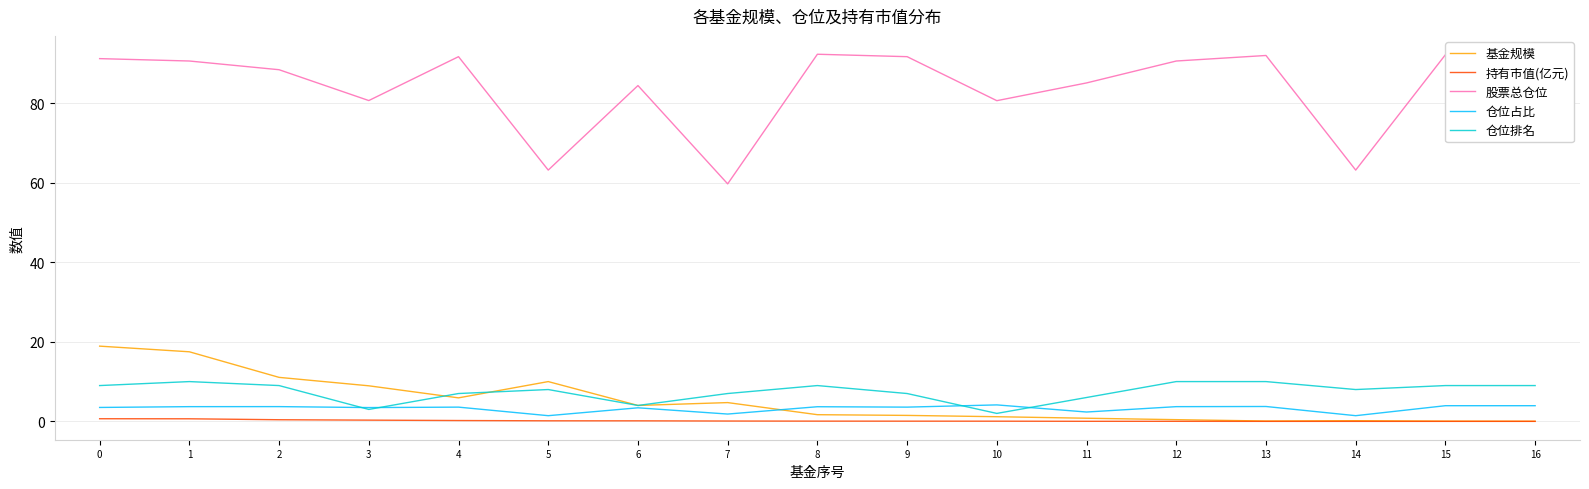

True or false: 基金规模 has a value of 13.1 at 3.

False